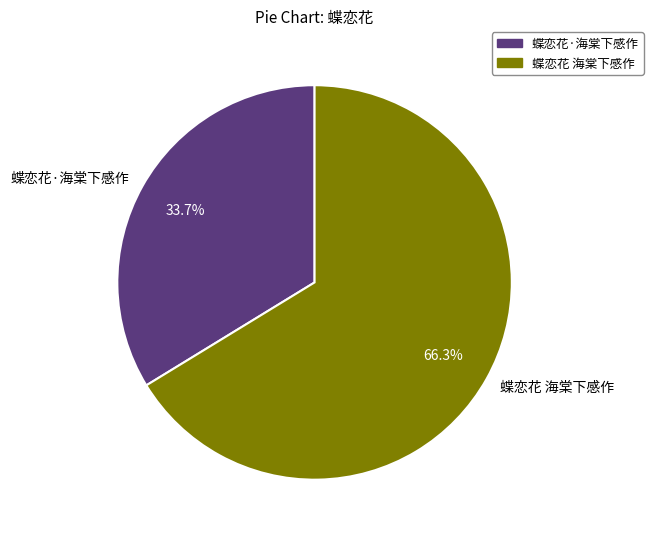

What is the largest slice in the pie chart?

蝶恋花 海棠下感作